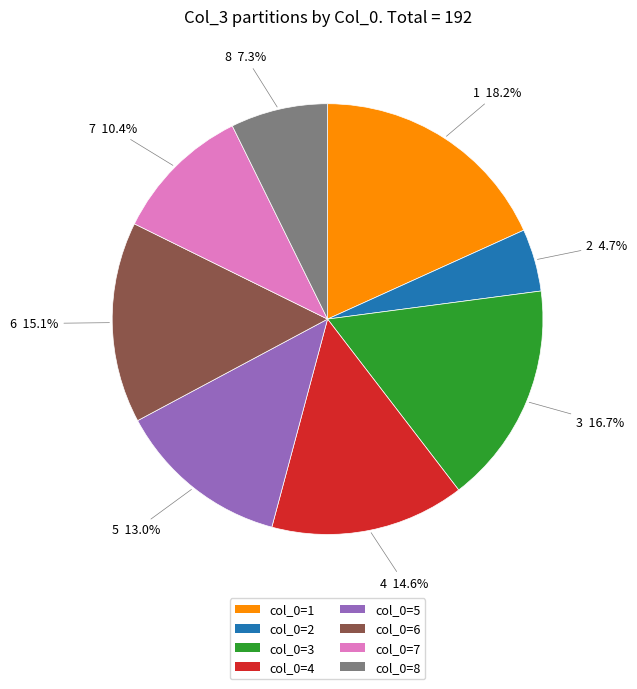

How much of the chart is everything except col_0=2?

95.3%